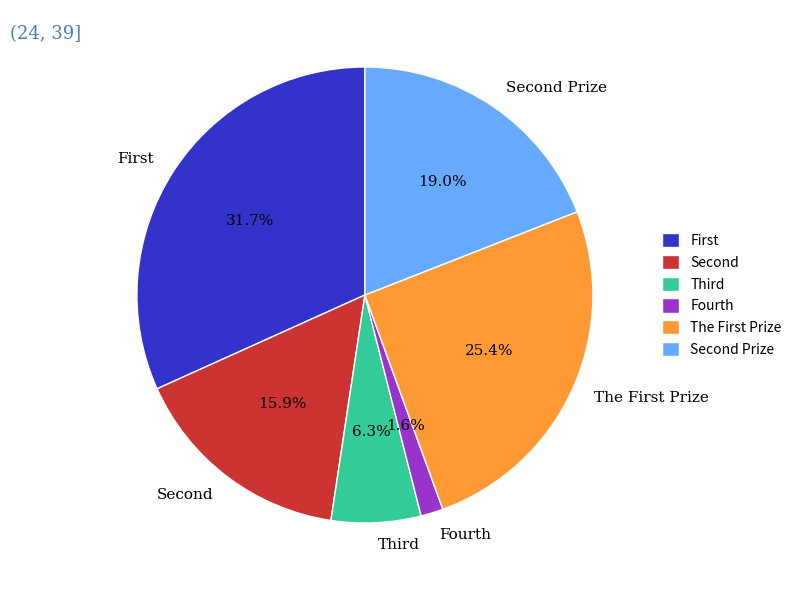

How many slices are in this pie chart?

6